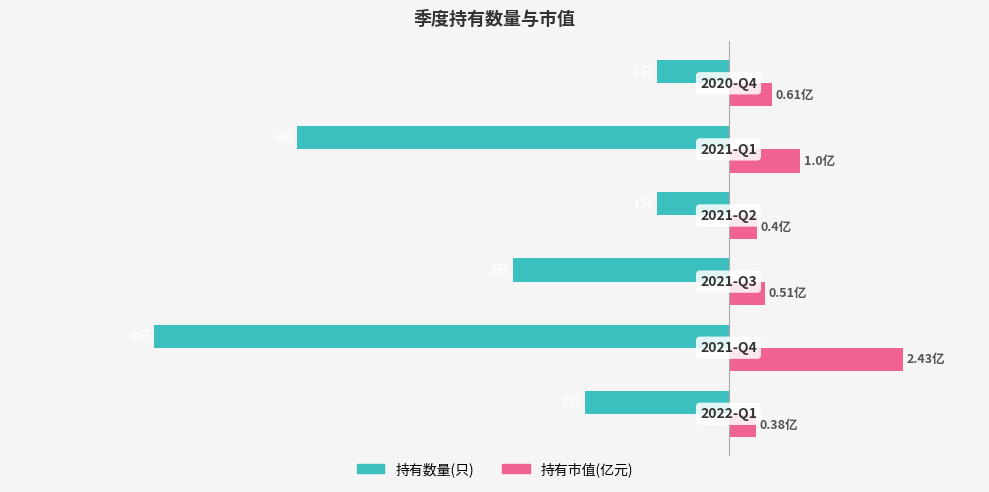

What are all the series names shown in the legend?

持有数量(只), 持有市值(亿元)